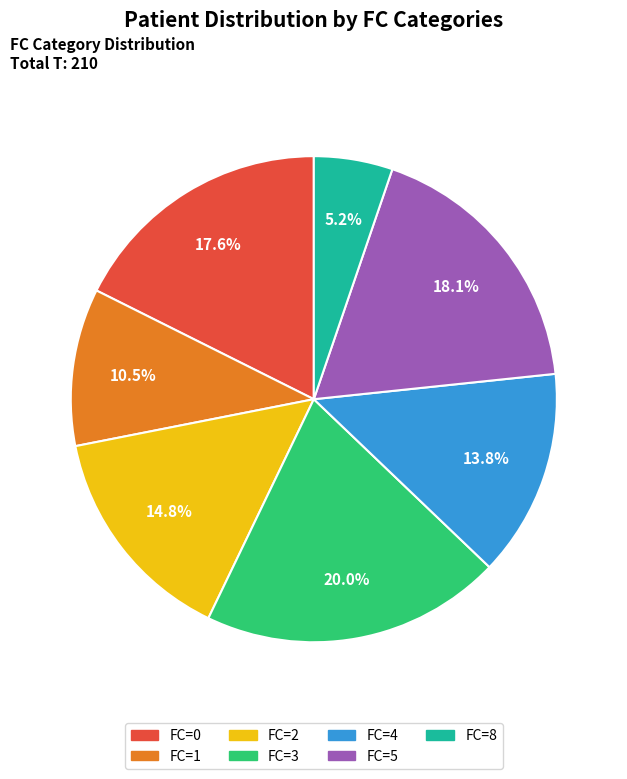

Combined, do FC=5 and FC=4 account for over 50%?

No